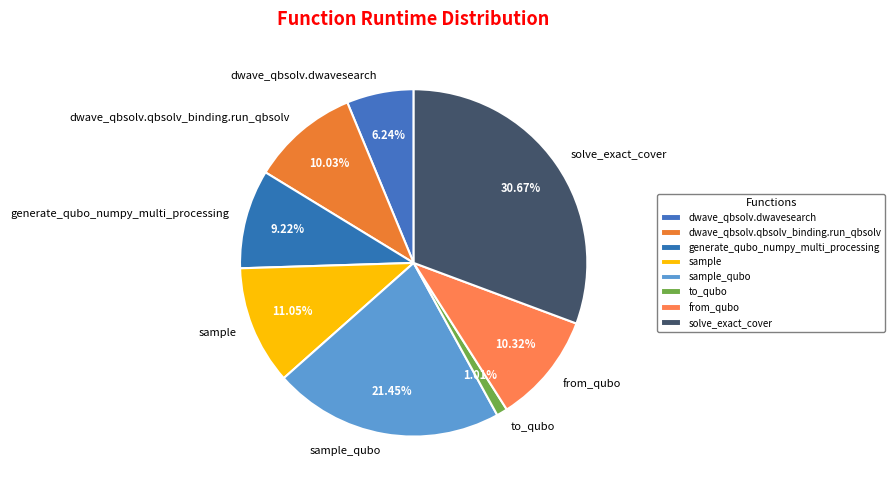

To the nearest percent, what percentage of the pie is generate_qubo_numpy_multi_processing?

9%